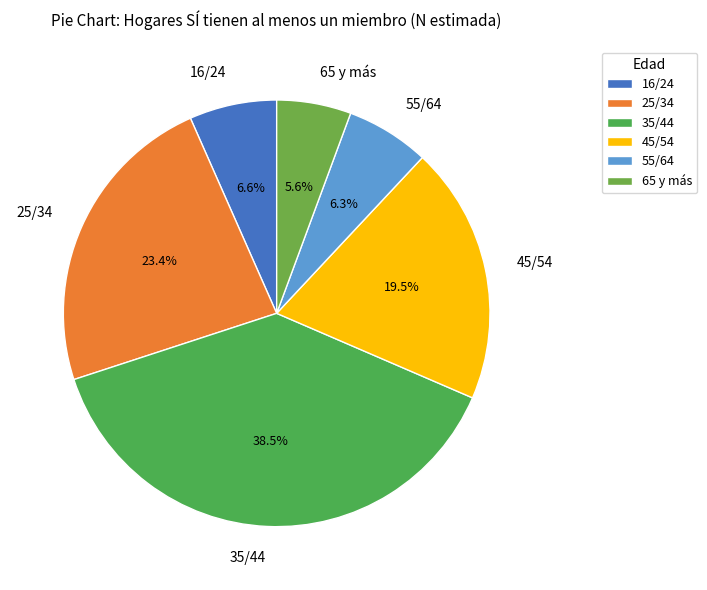

To the nearest percent, what is the difference between the largest and smallest slice percentages?

33%